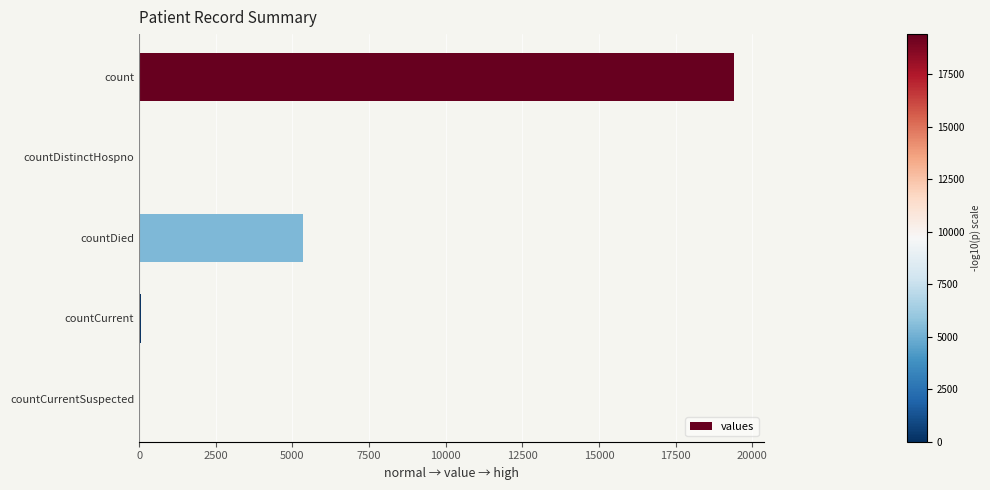

What is the sum of all values?

24875